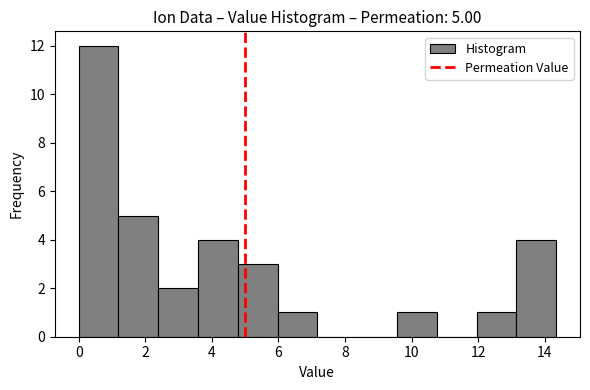

Over which range of the x-axis is the bar tallest?

0.0 to 1.2